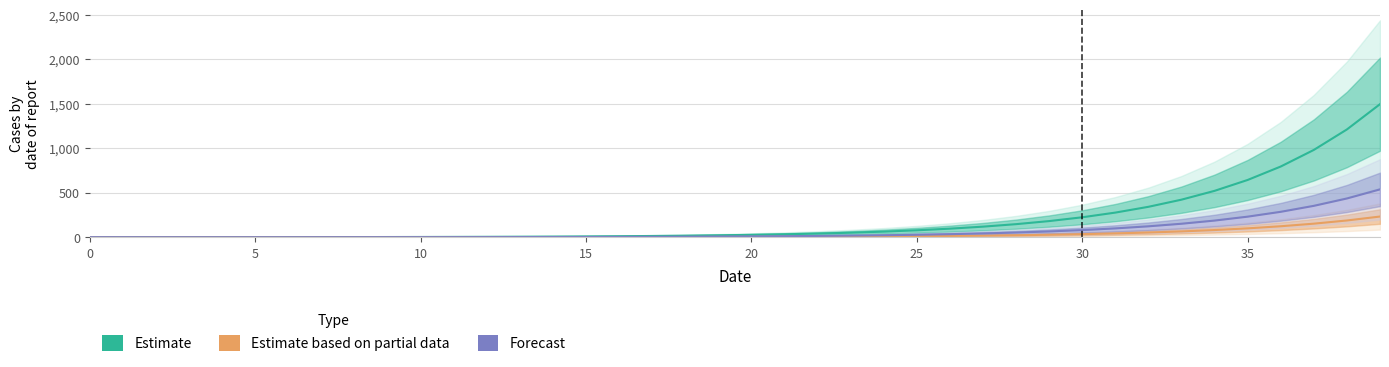

The Forecast series shows 197.4 at 36. True or false?

False